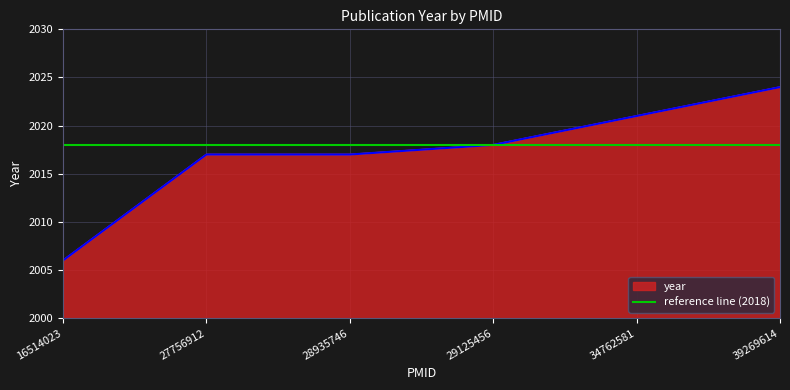

What is the change in value from 28935746 to 34762581?

+4